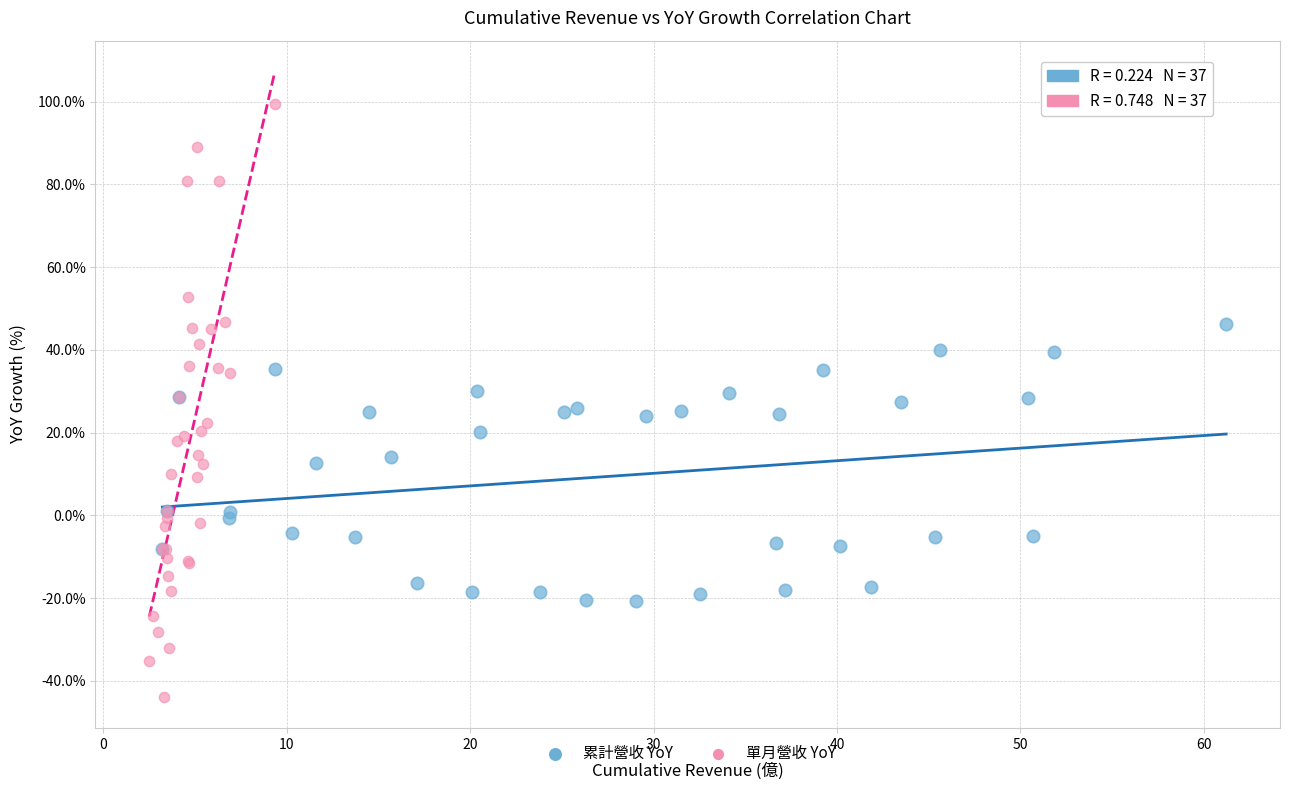

Which series contains the highest Y value?

單月營收 YoY